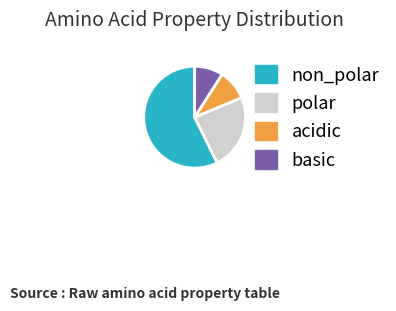

Combined, do basic and acidic account for over 50%?

No